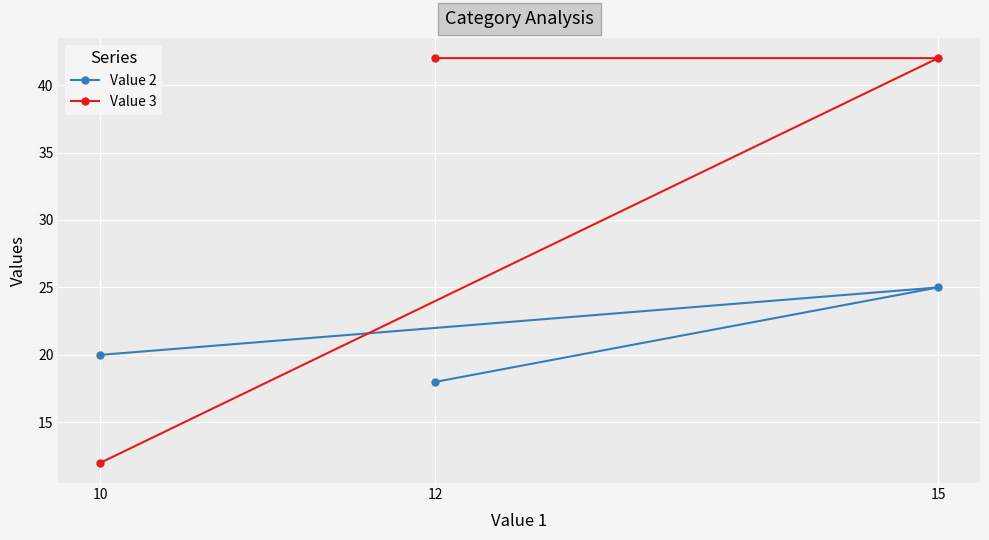

At which label does Value 2 reach its peak?

15